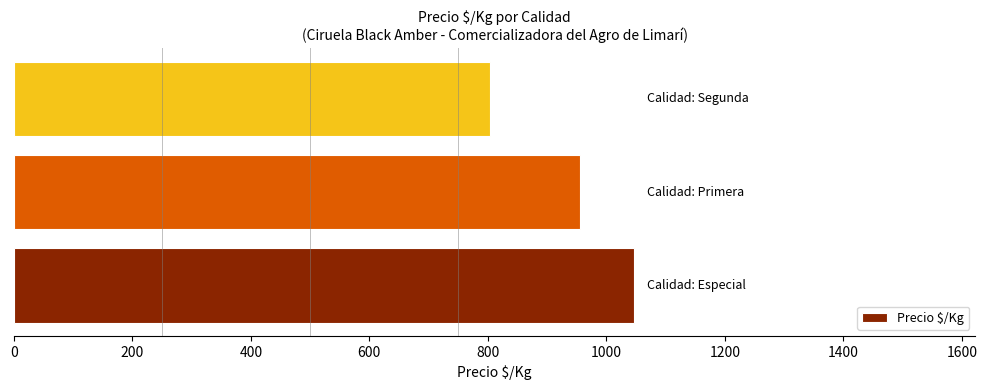

What is the maximum value shown in the chart?

1047.0